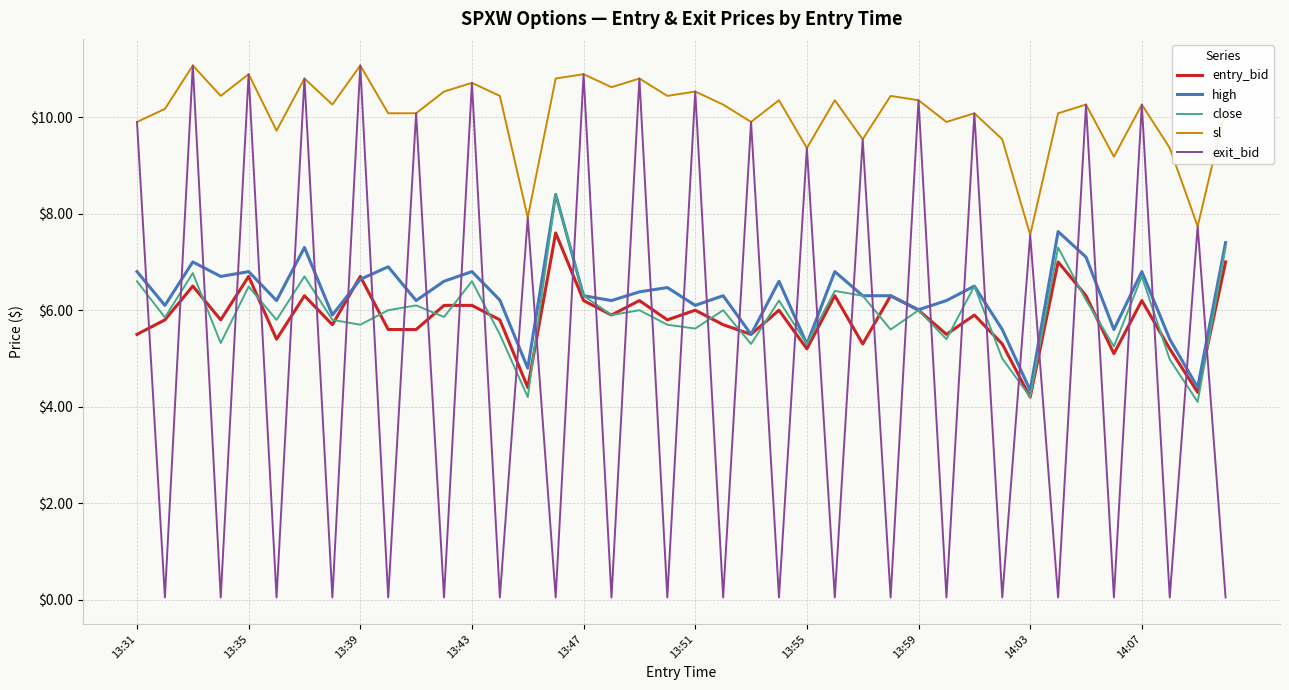

Which series has the largest range (max minus min)?

exit_bid